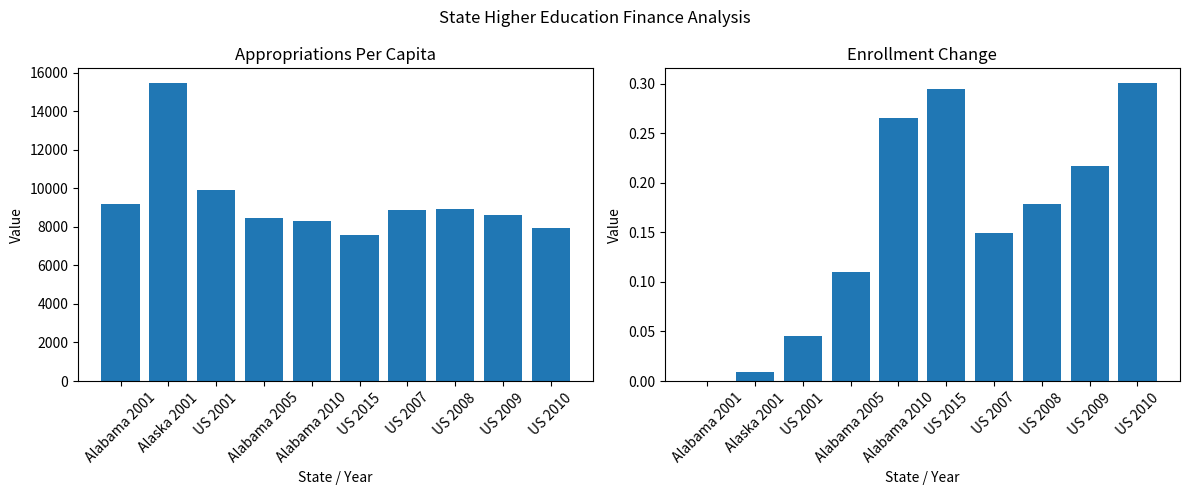

At which label does approp_percap reach its minimum?

US 2015